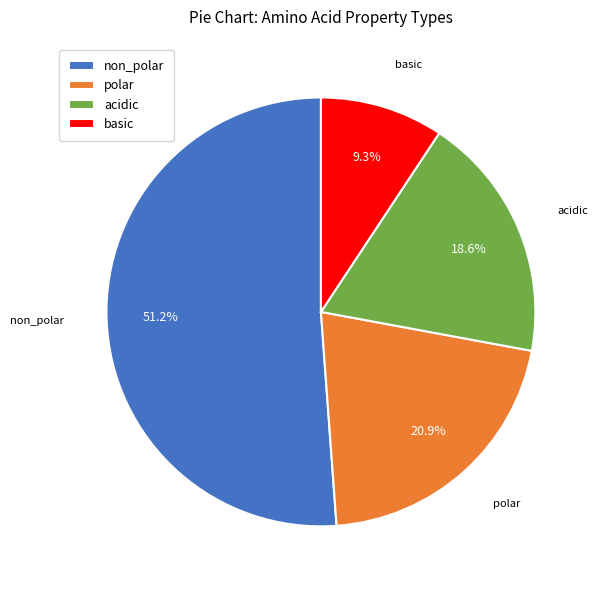

To the nearest percent, what portion does basic represent?

9%